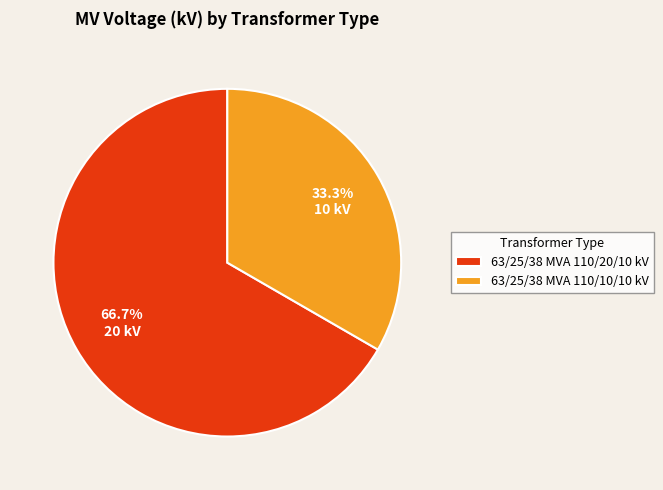

The 63/25/38 MVA 110/10/10 kV slice represents 33% of the pie. True or false?

True